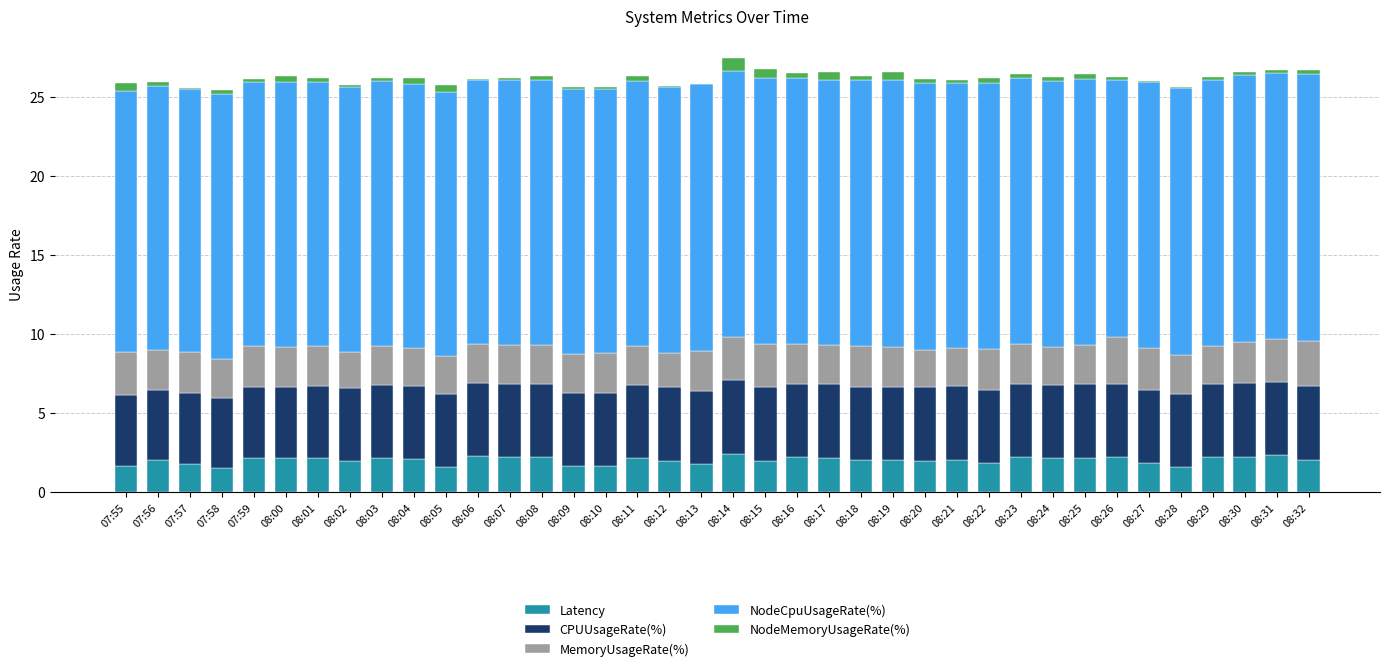

Are the bars horizontal?

No